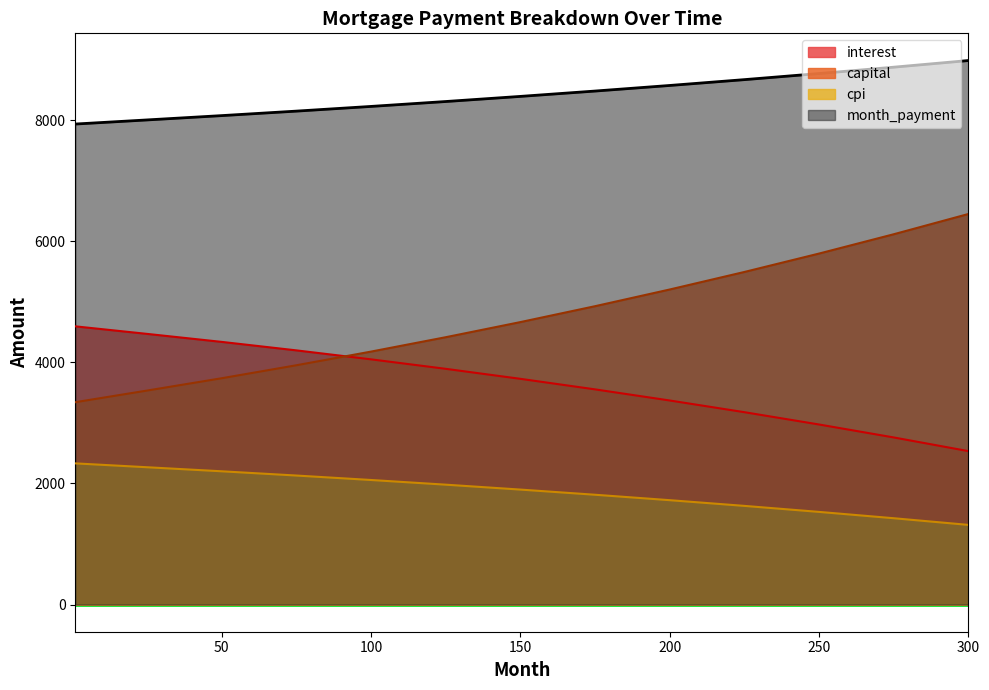

Rank the categories by interest value from lowest to highest.

300, 275, 250, 225, 200, 175, 150, 125, 100, 75, 50, 25, 1